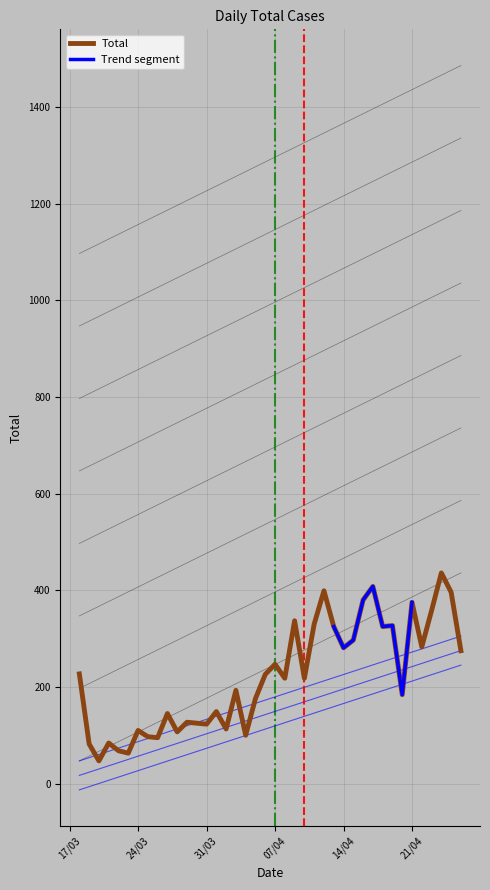

What is the minimum value shown in the chart?

47